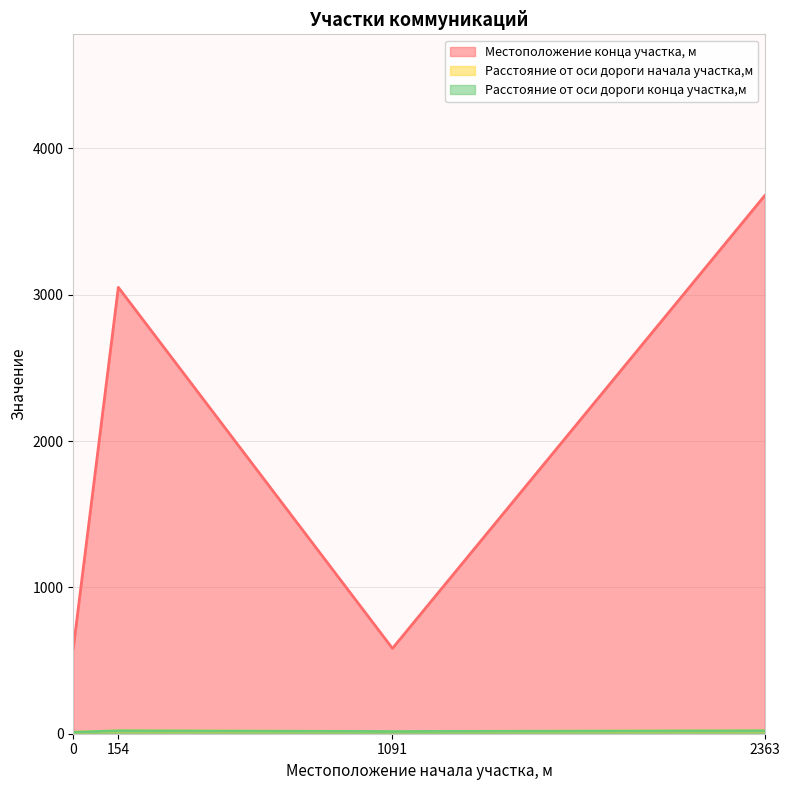

What is the difference between the Расстояние от оси дороги начала участка,м values at 0 and 154?

10